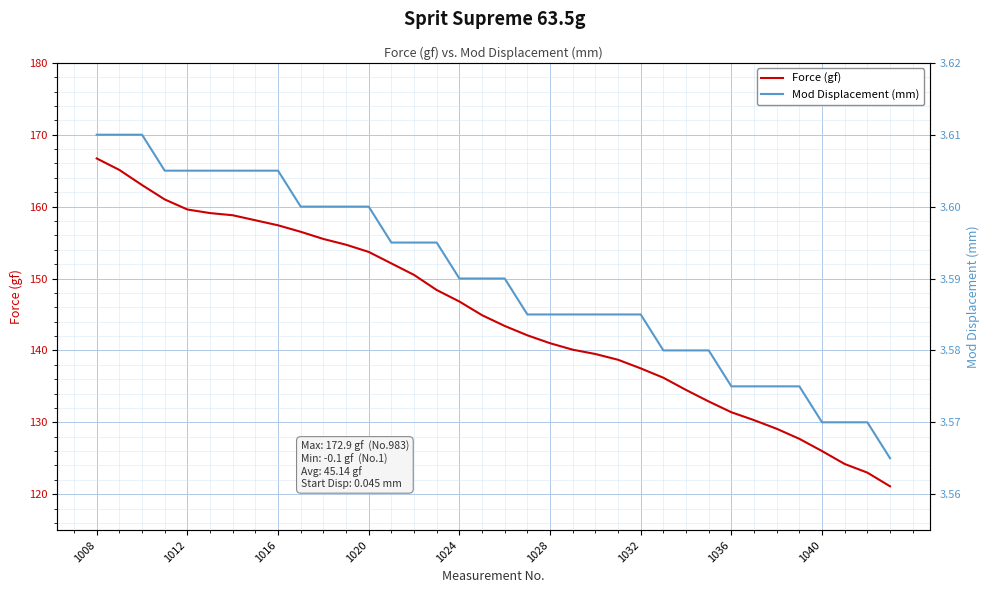

How many Mod Displacement (mm) values are between 3 and 4?

36